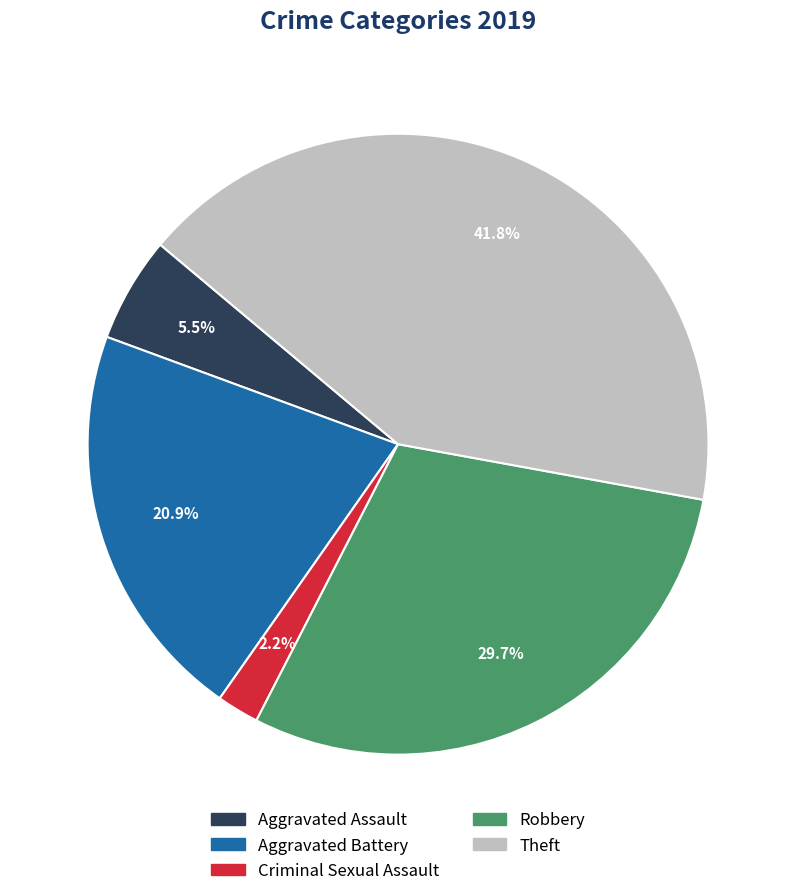

Which slice is the largest?

Theft